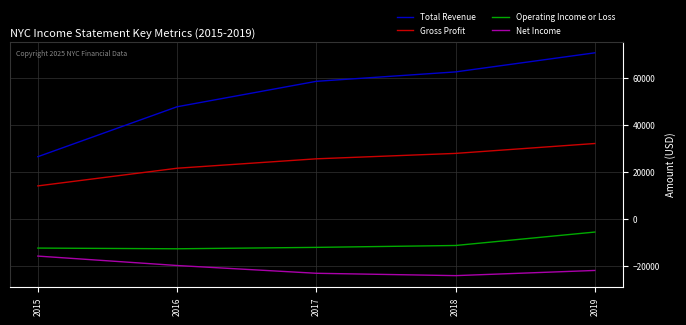

The value of Total Revenue at 2017 is 58400. True or false?

True